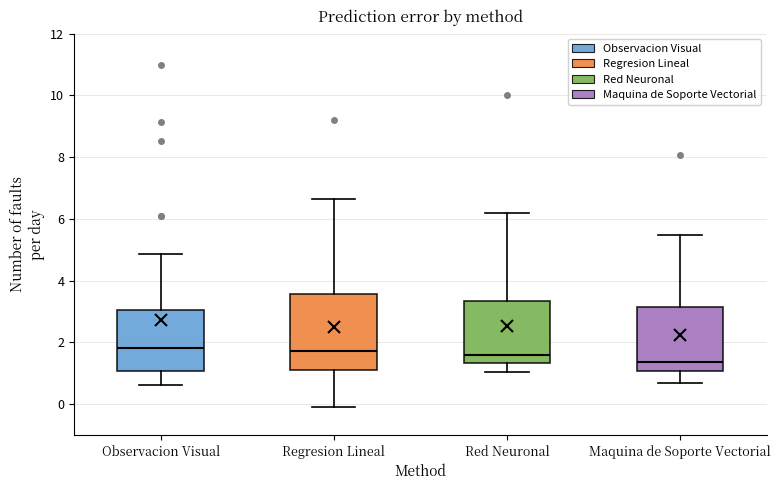

Reading left to right, transcribe this box plot: for each box, give where its median line is, the range the box spans, and where its two whiskers end, as read against the y-axis. The values are not printed on the chart, so give them approximately, as read against the axis.

Observacion Visual: median 1.8, box 1.0 to 3.0, whiskers 0.6 to 4.8
Regresion Lineal: median 1.8, box 1.2 to 3.6, whiskers 0.0 to 6.6
Red Neuronal: median 1.6, box 1.4 to 3.4, whiskers 1.0 to 6.2
Maquina de Soporte Vectorial: median 1.4, box 1.0 to 3.2, whiskers 0.6 to 5.4